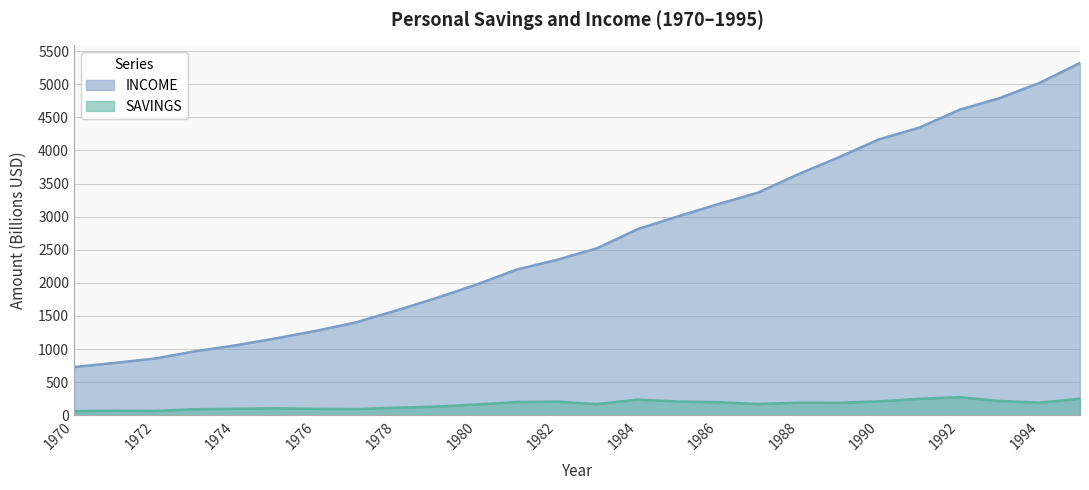

What is the lowest value of the INCOME series?

727.1